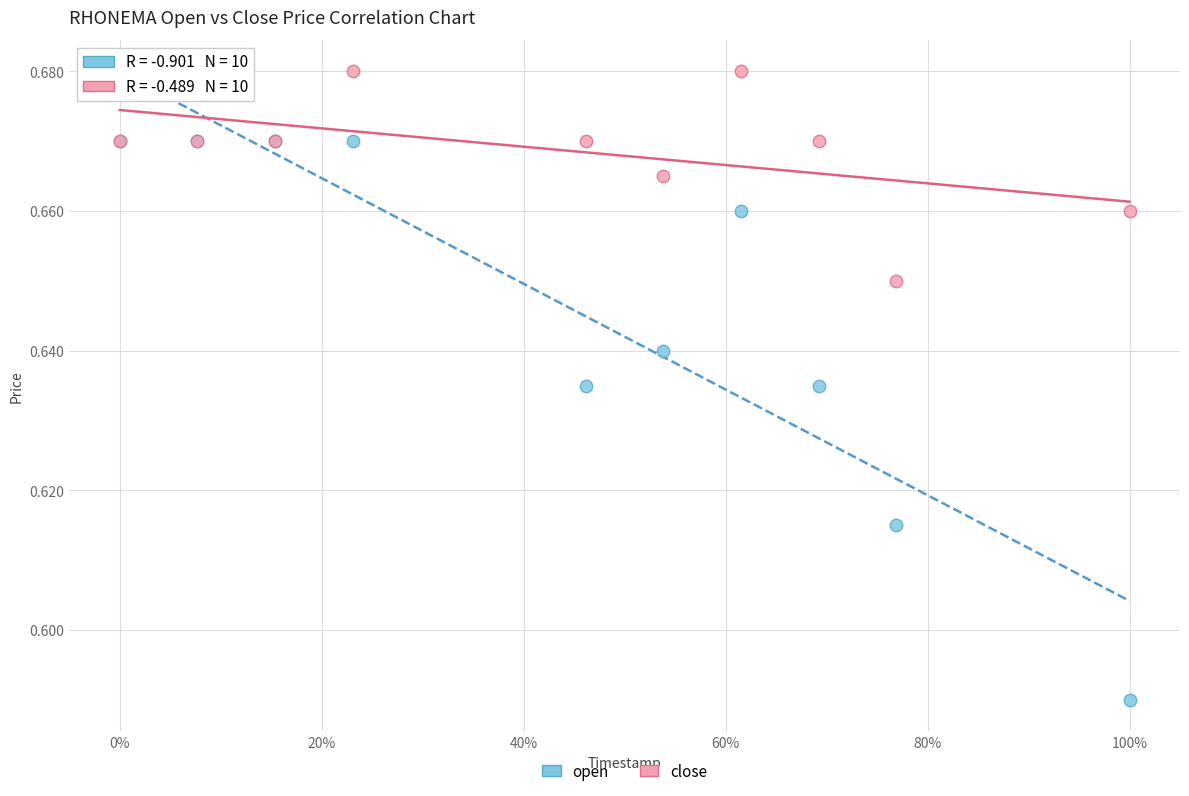

Which series reaches the minimum Y coordinate?

open